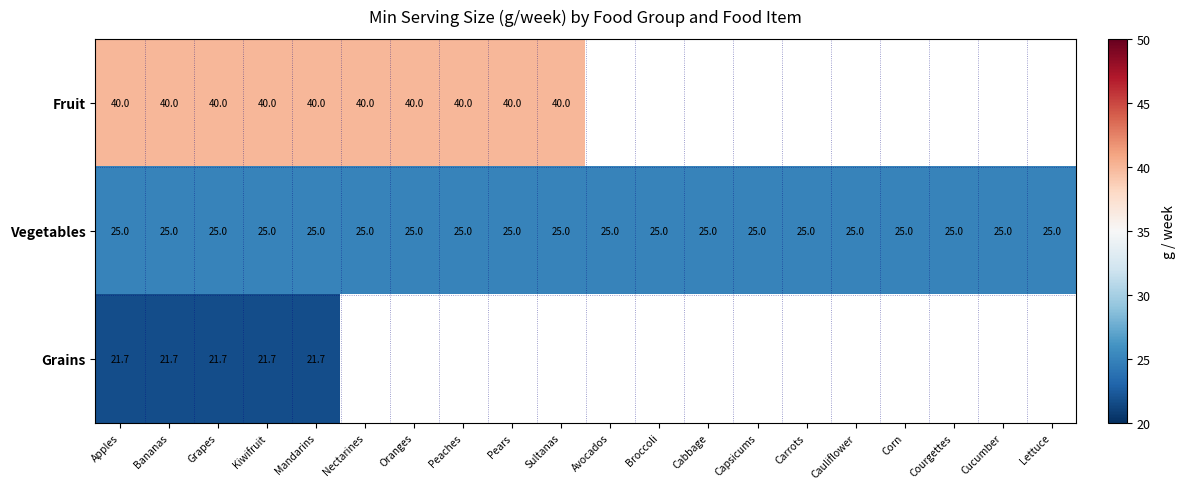

Rank the series at Mandarins from lowest to highest value.

Grains, Vegetables, Fruit